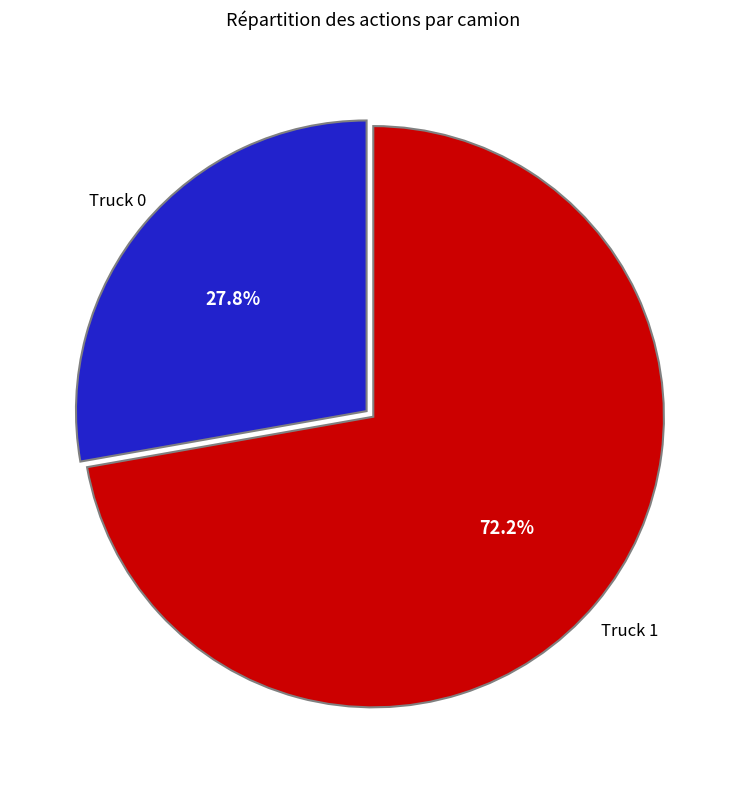

Is it true that Truck 0 is 15% of the pie?

False